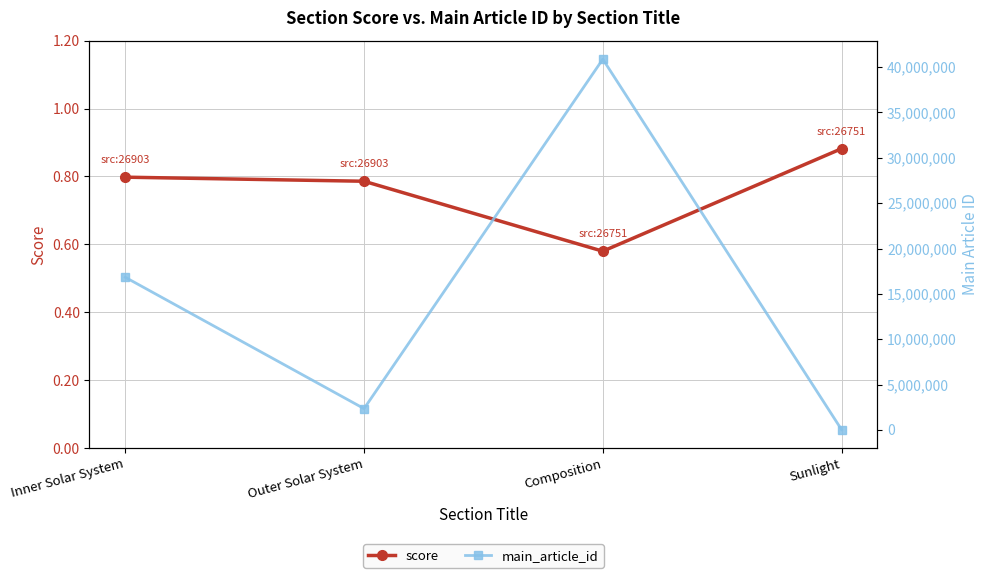

How many interior local peaks does the main_article_id series have?

1